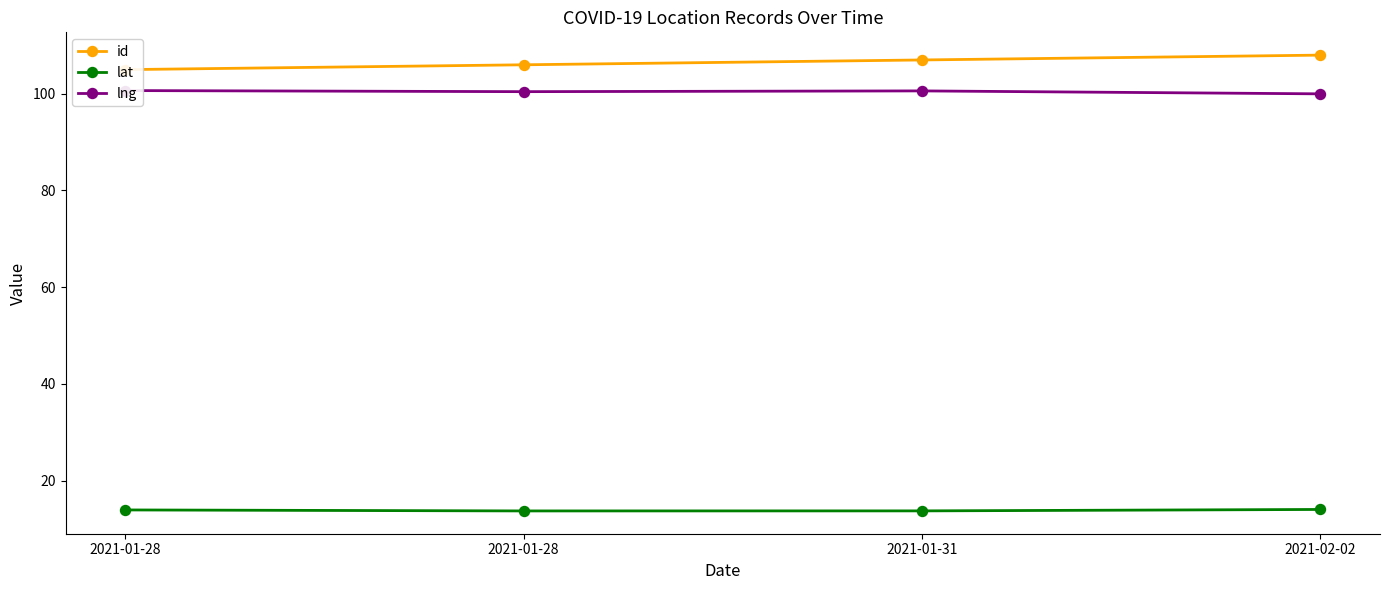

True or false: lng has a value of 45.5 at 2021-01-28.

False